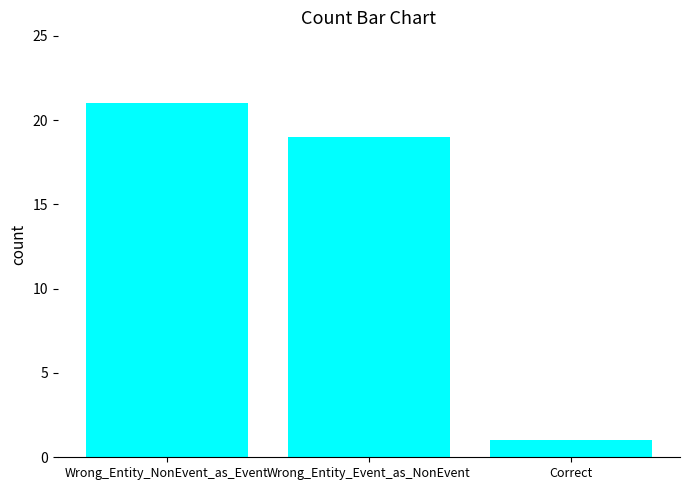

Does the chart contain any negative values?

No